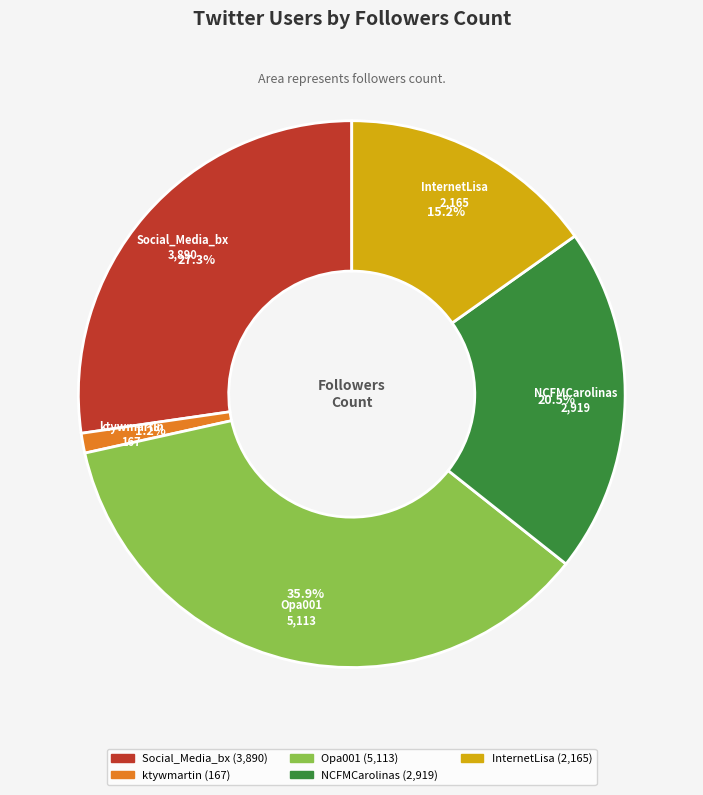

To the nearest percent, what portion does InternetLisa represent?

15%